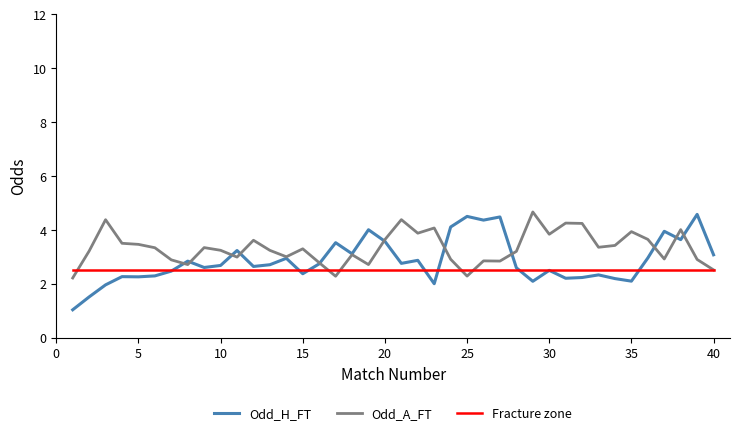

What is the maximum value shown in the chart?

4.7